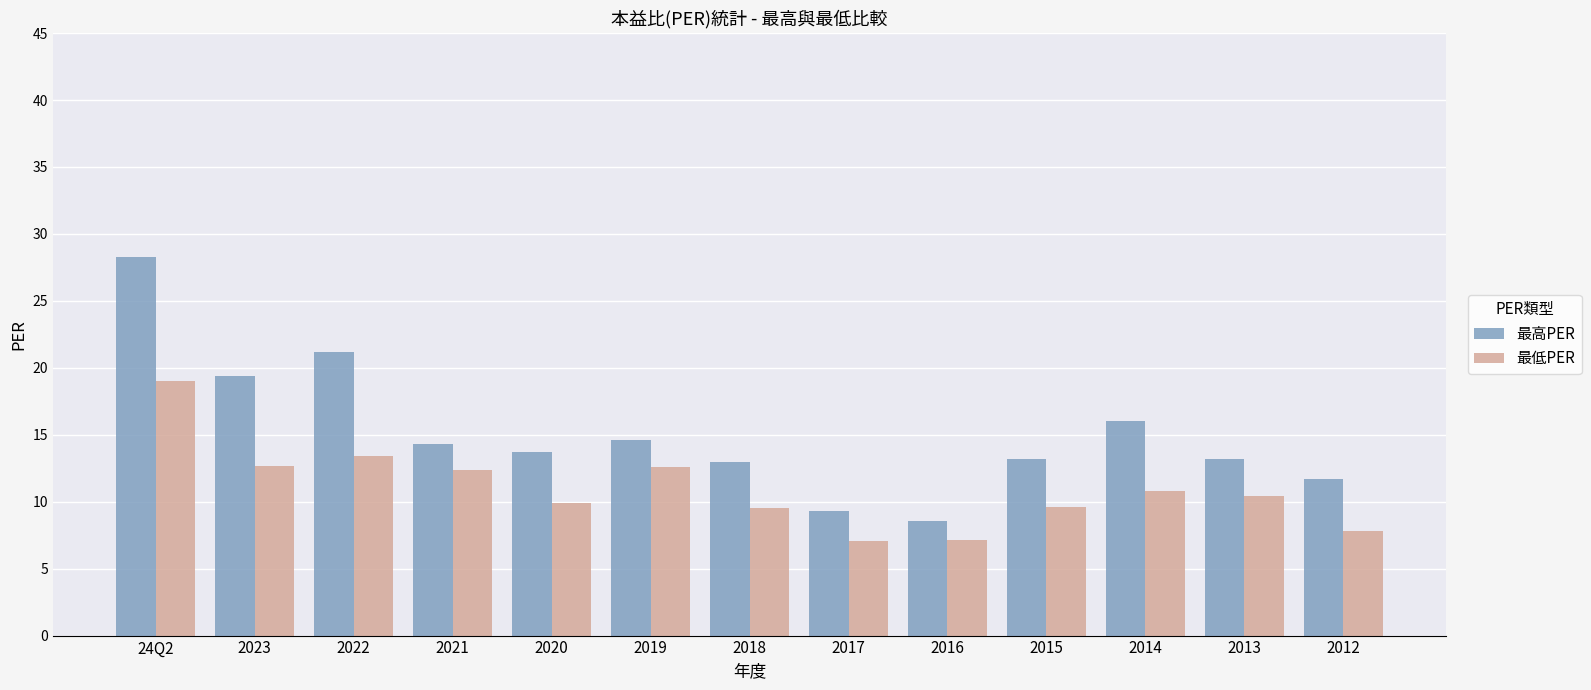

Where does the 最高PER series first go above 13?

24Q2